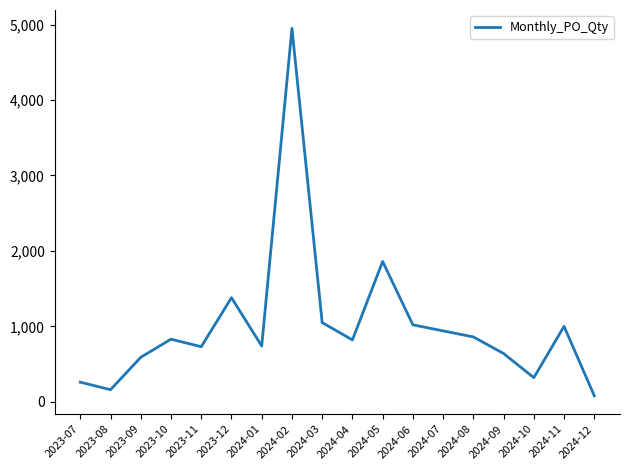

Where is the data nearest to the value 2515?

2024-05